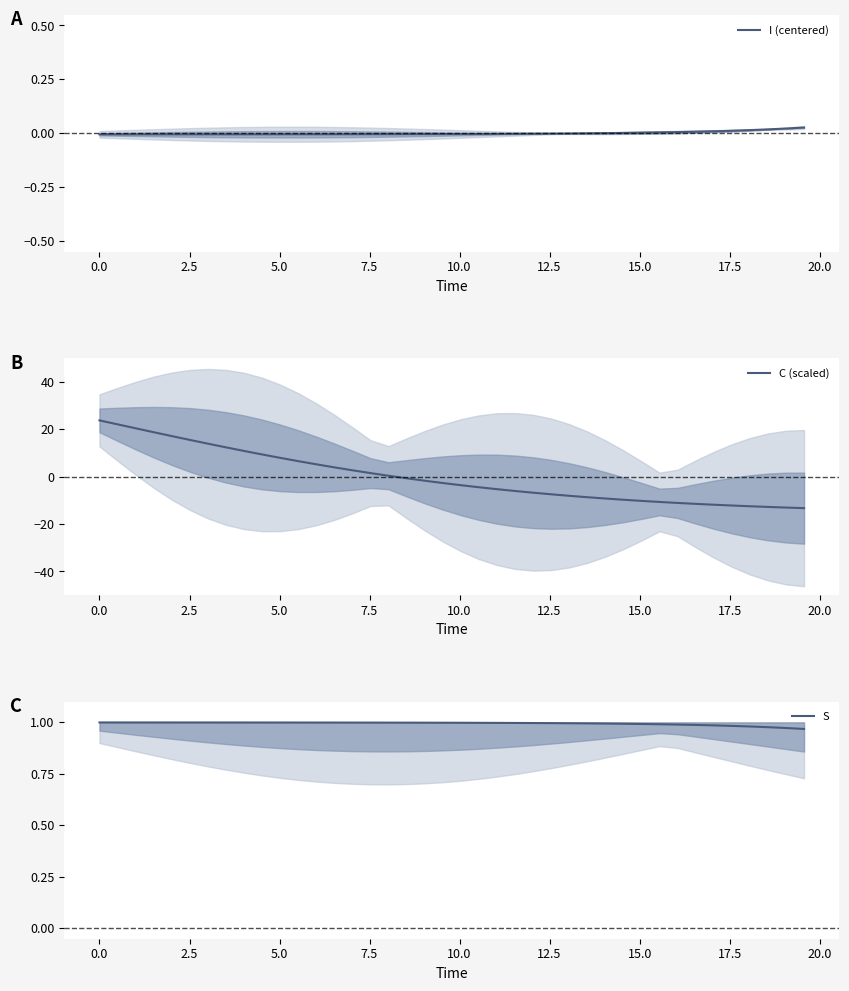

How many data points does each series have?

40